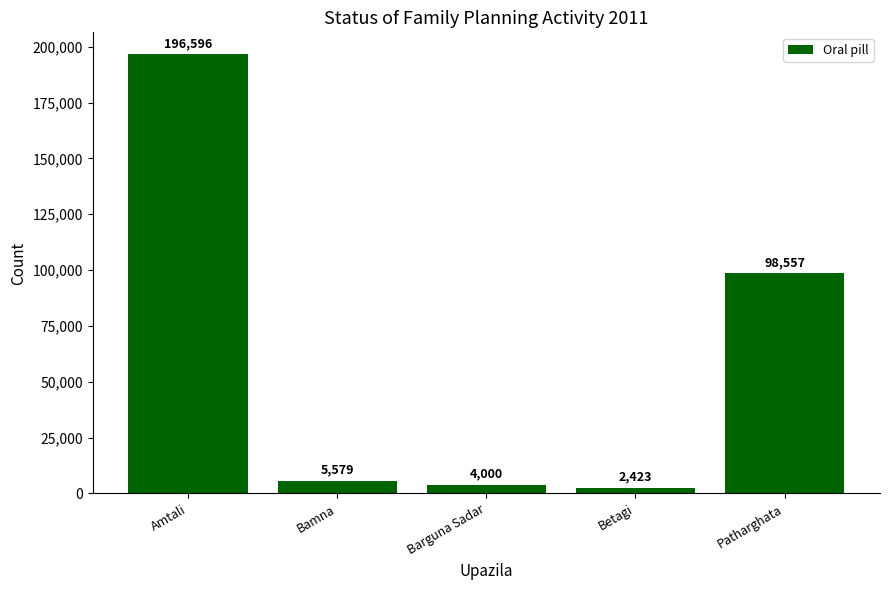

The chart shows a value of 2423 at Betagi. True or false?

True